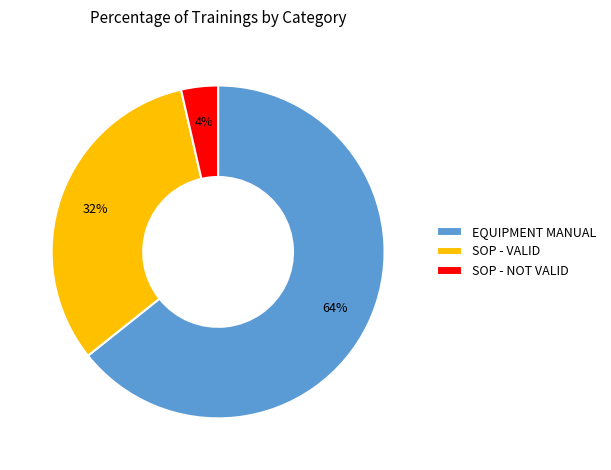

How many slices are in this pie chart?

3